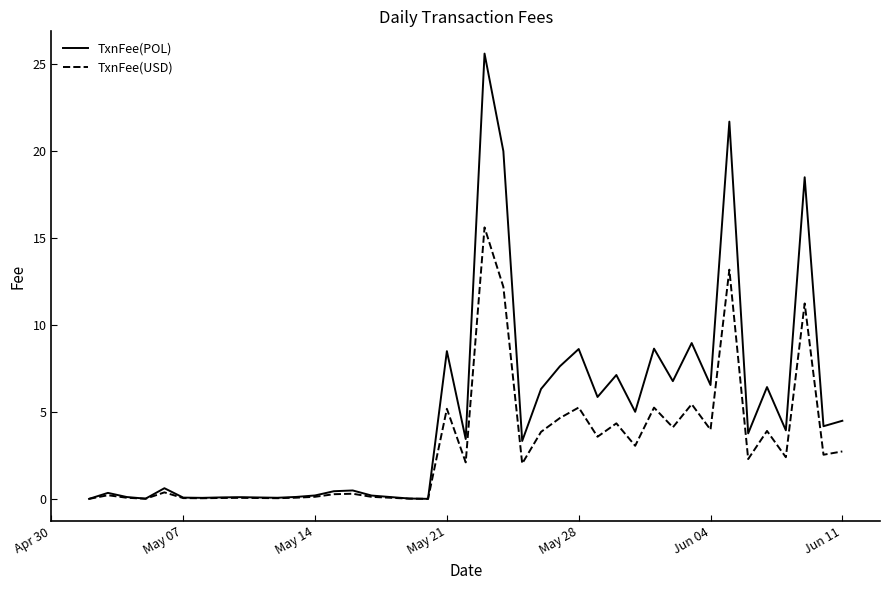

Which series has the widest spread of values?

TxnFee(POL)